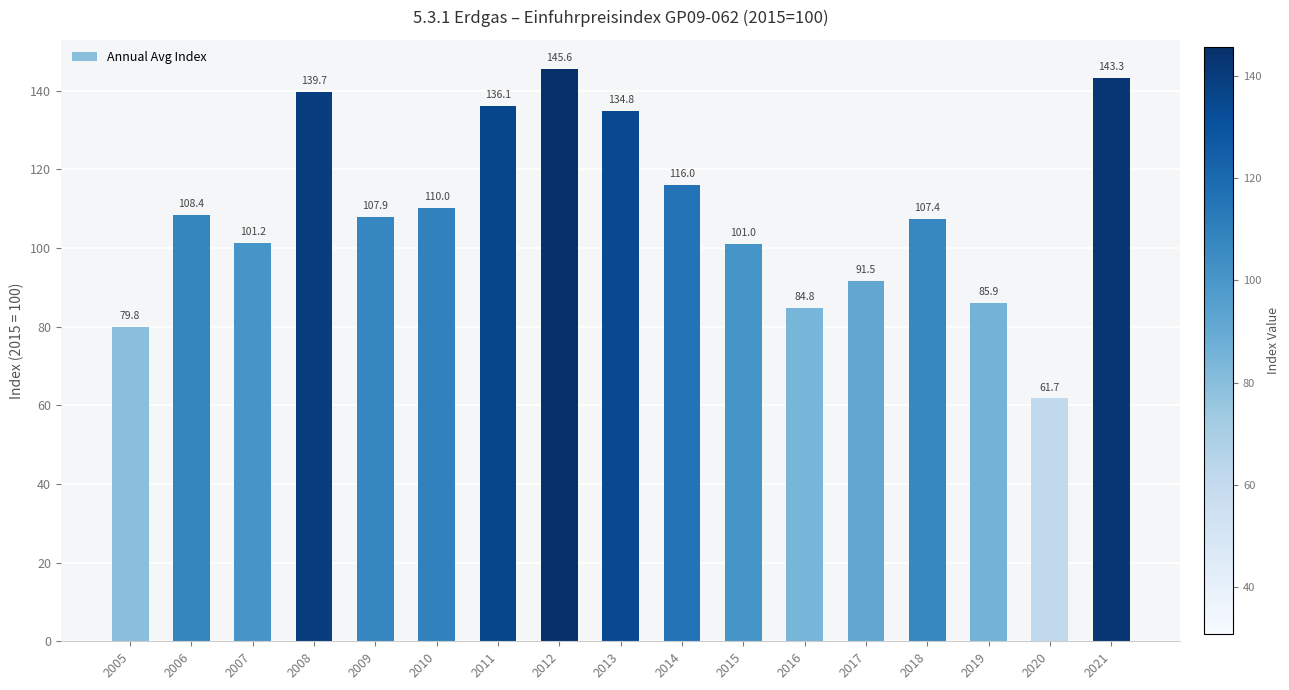

Which has a higher value, 2021 or 2010?

2021